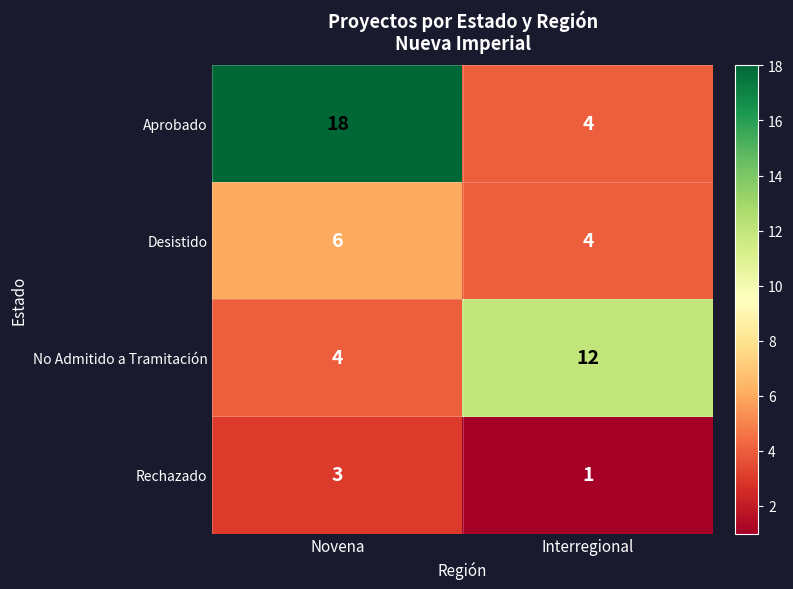

Which series has the largest range (max minus min)?

Aprobado